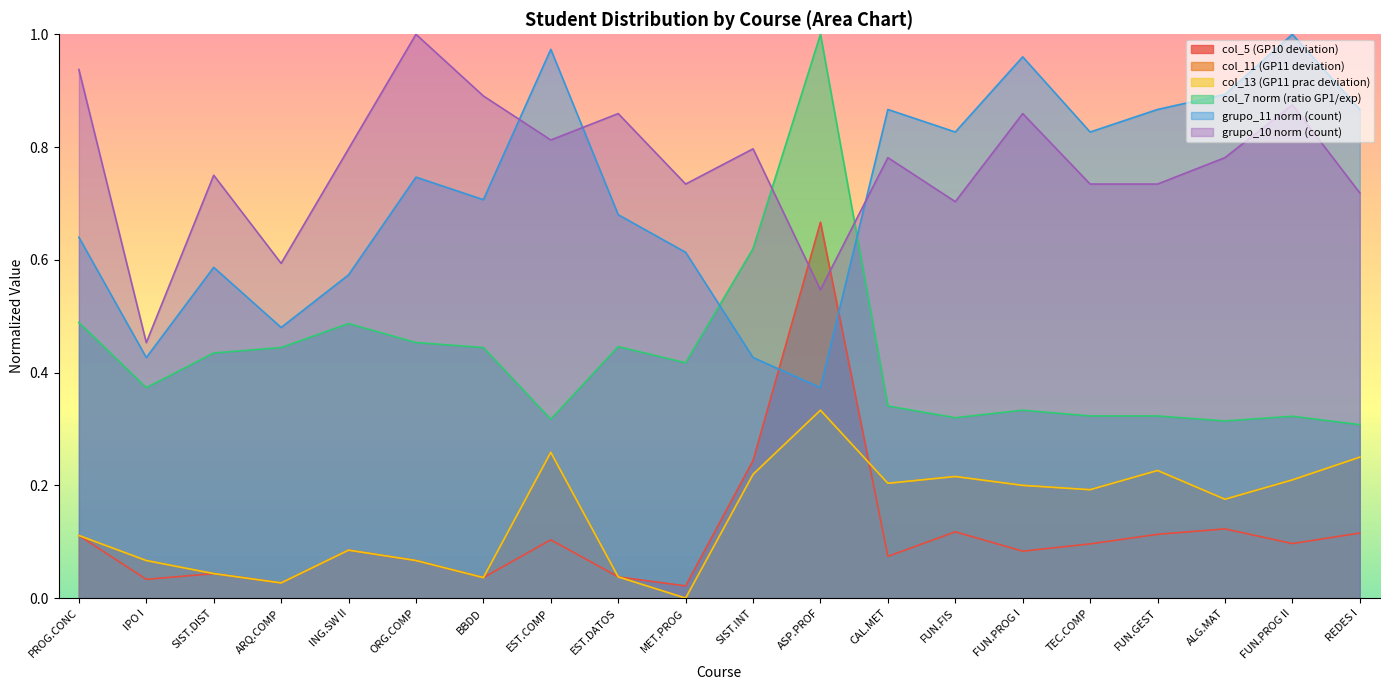

Does the chart display data point markers on the line(s)?

No